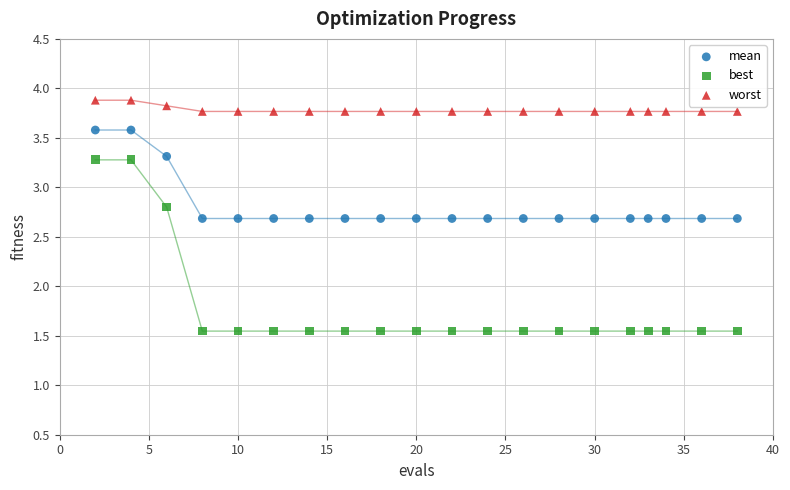

What are all the series names shown in the legend?

mean, best, worst